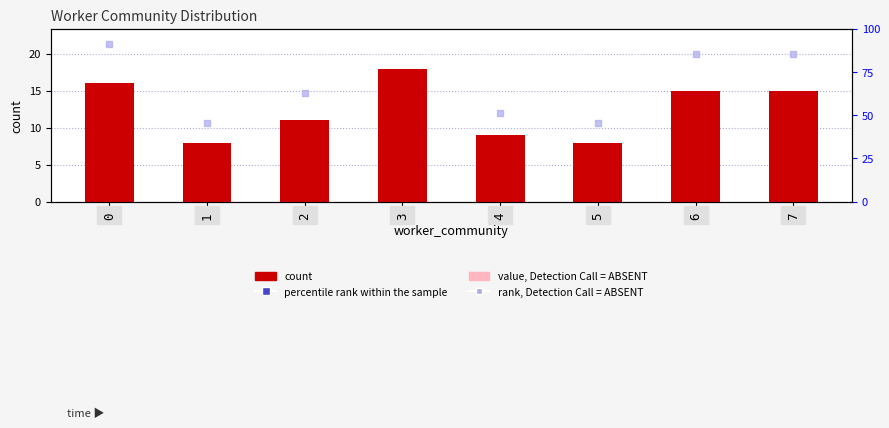

Which series contains the highest Y value?

percentile rank within the sample